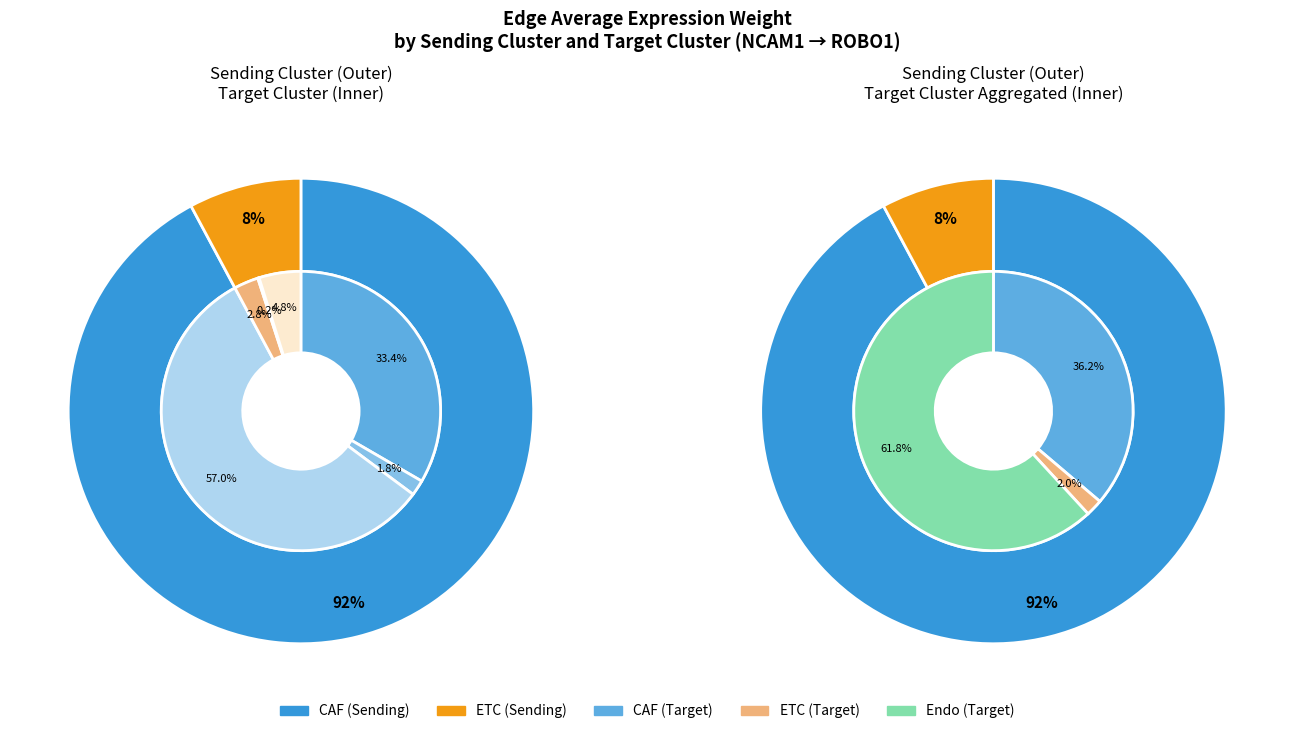

What percentage is NOT represented by ETC?

98.0%